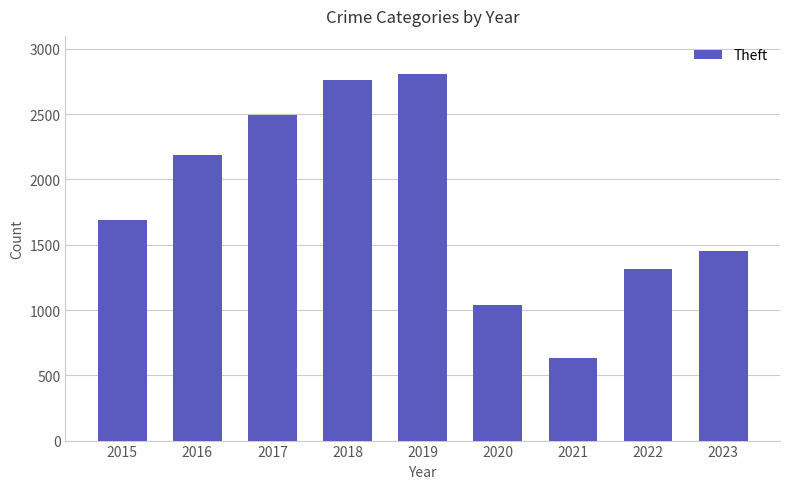

Is it true that the value at 2022 is 2073?

False